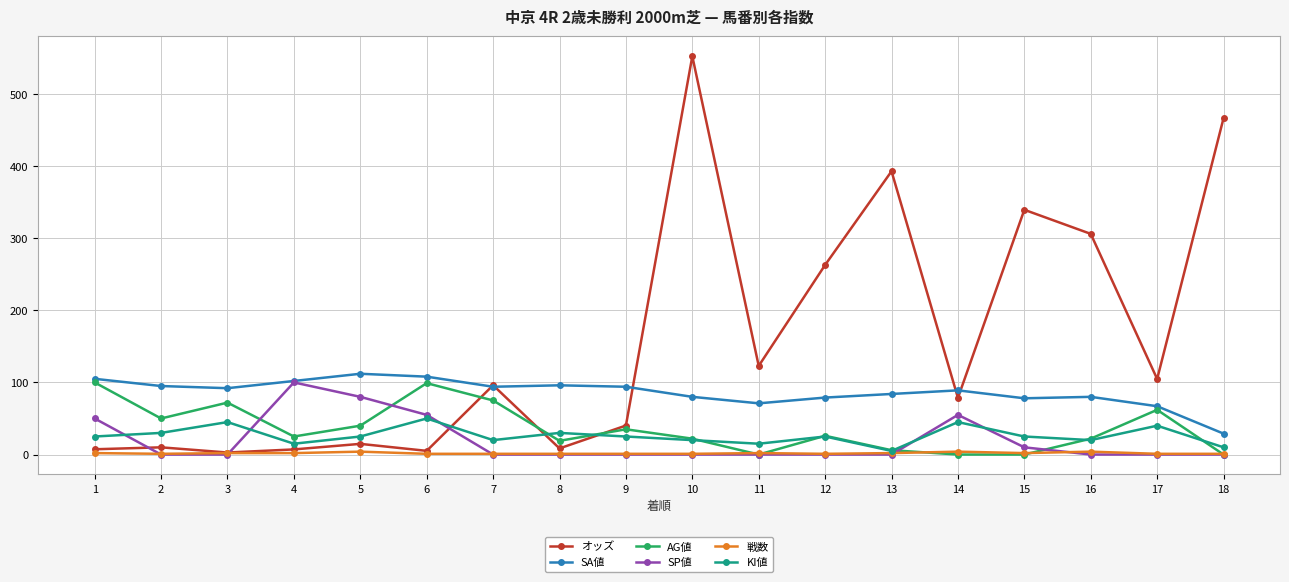

At which category does SP値 reach its first local peak?

4